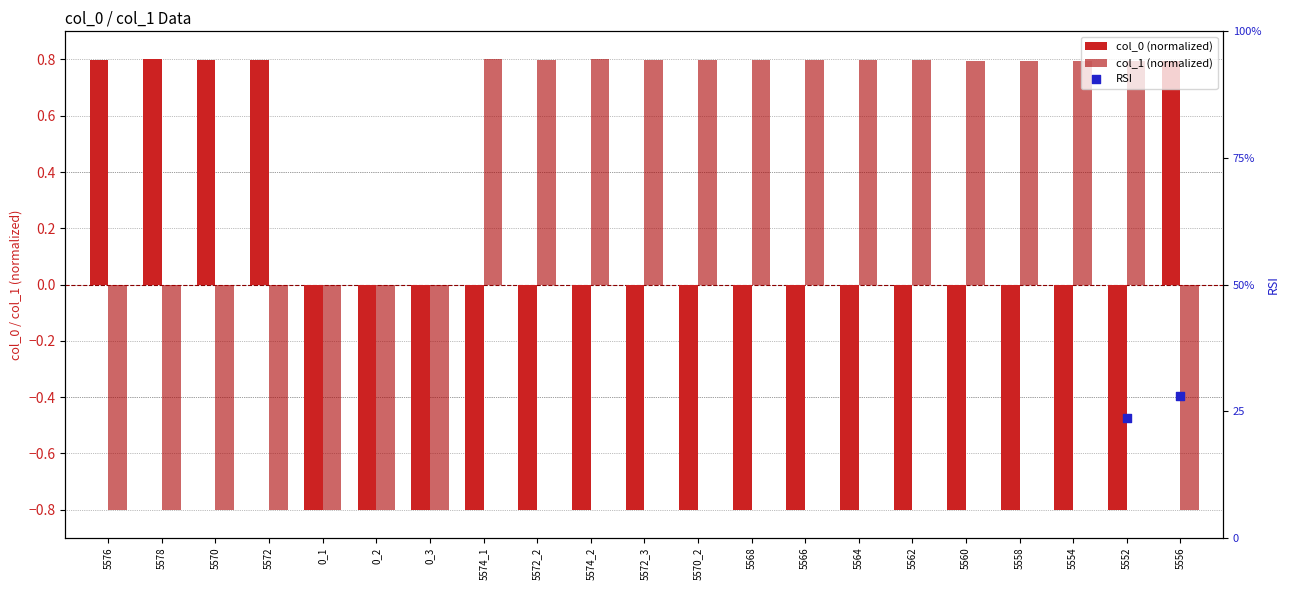

At how many categories does at least one series exceed 15?

2